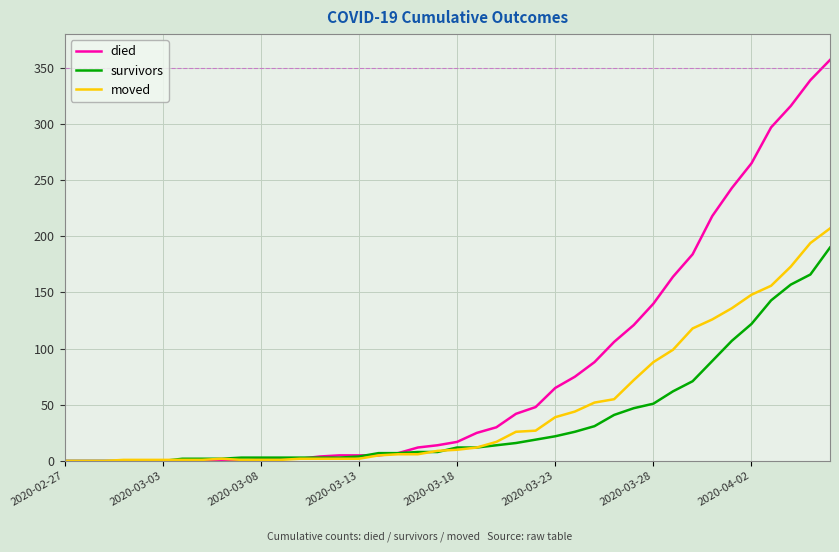

Which series has the largest total across all categories?

died